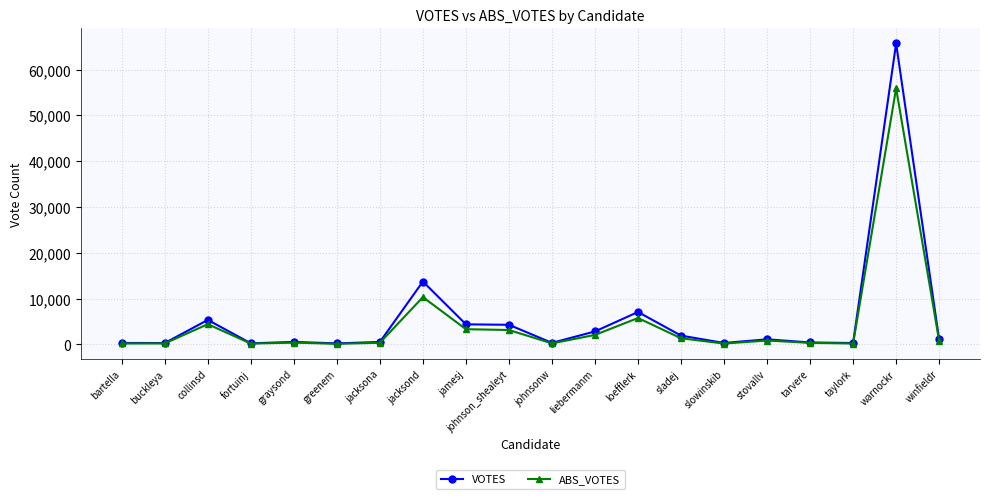

What is the sum of the VOTES values at buckleya and johnsonw?

667